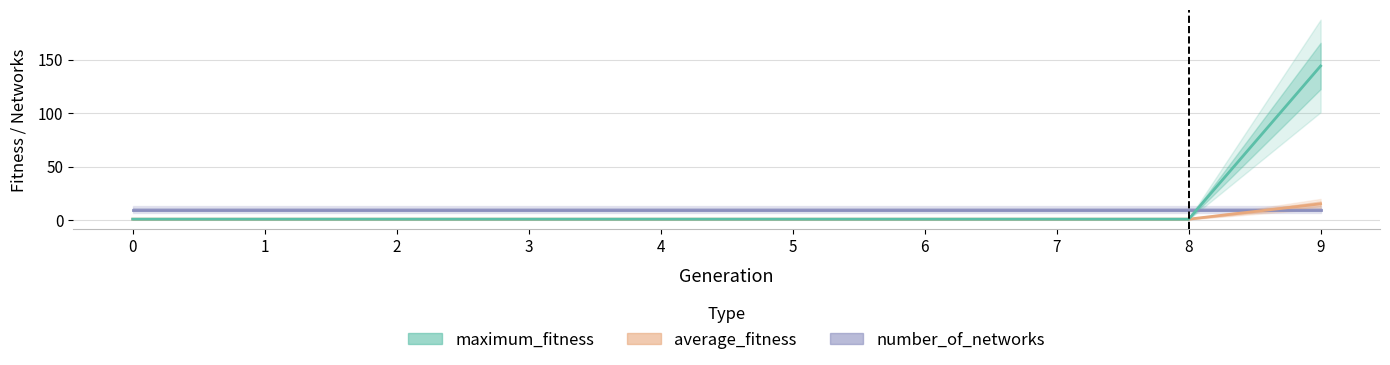

True or false: average_fitness has a value of 0.3 at 6.

False